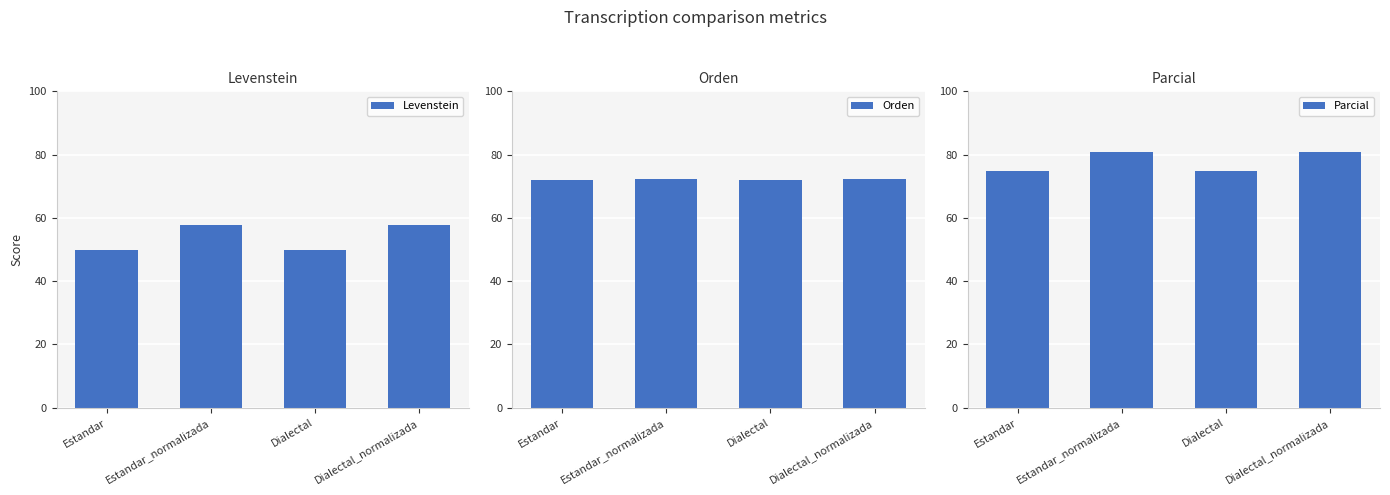

Which series changed the most between Estandar and Dialectal_normalizada?

Levenstein